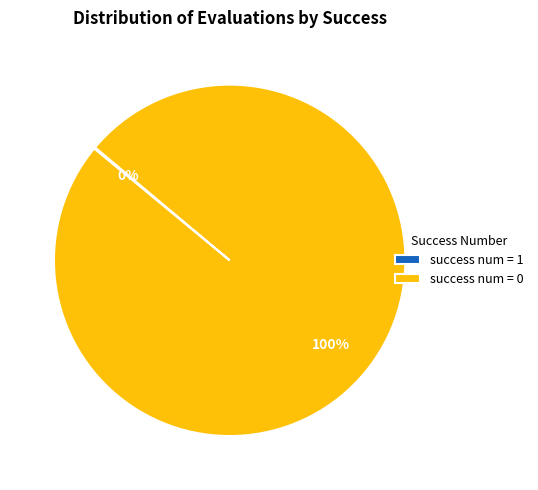

Is there any slice that represents more than half of the pie?

Yes